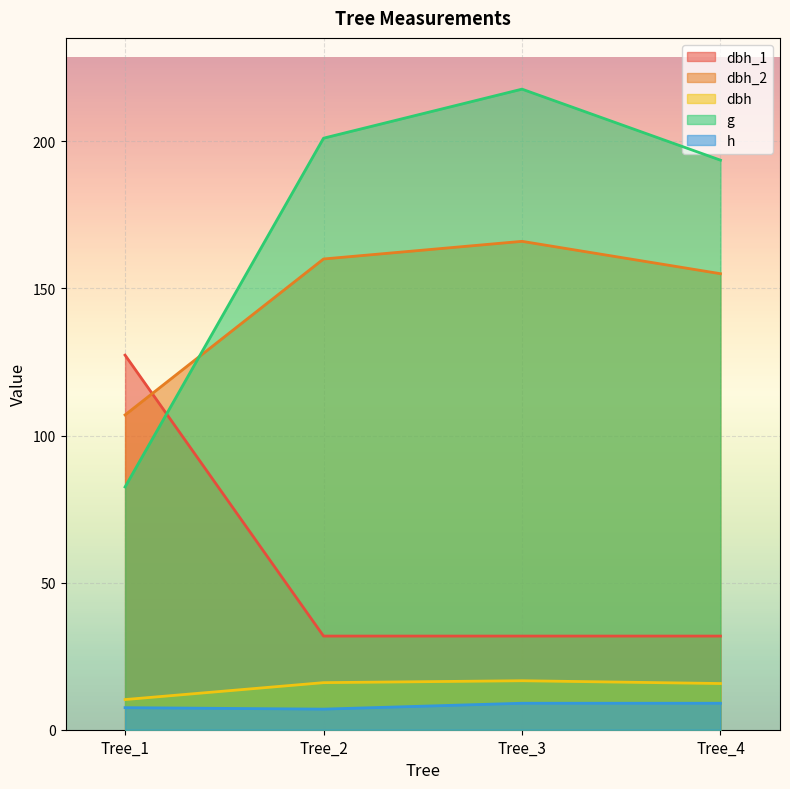

Which label corresponds to the smallest value in the chart?

Tree_2